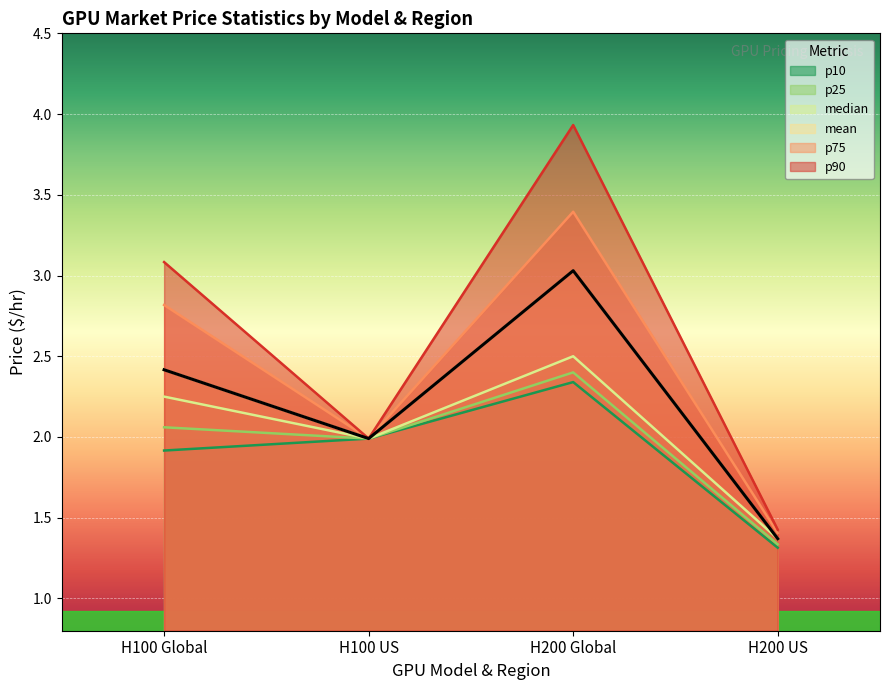

What is the difference between the second highest and minimum values in the market_median series?

0.9